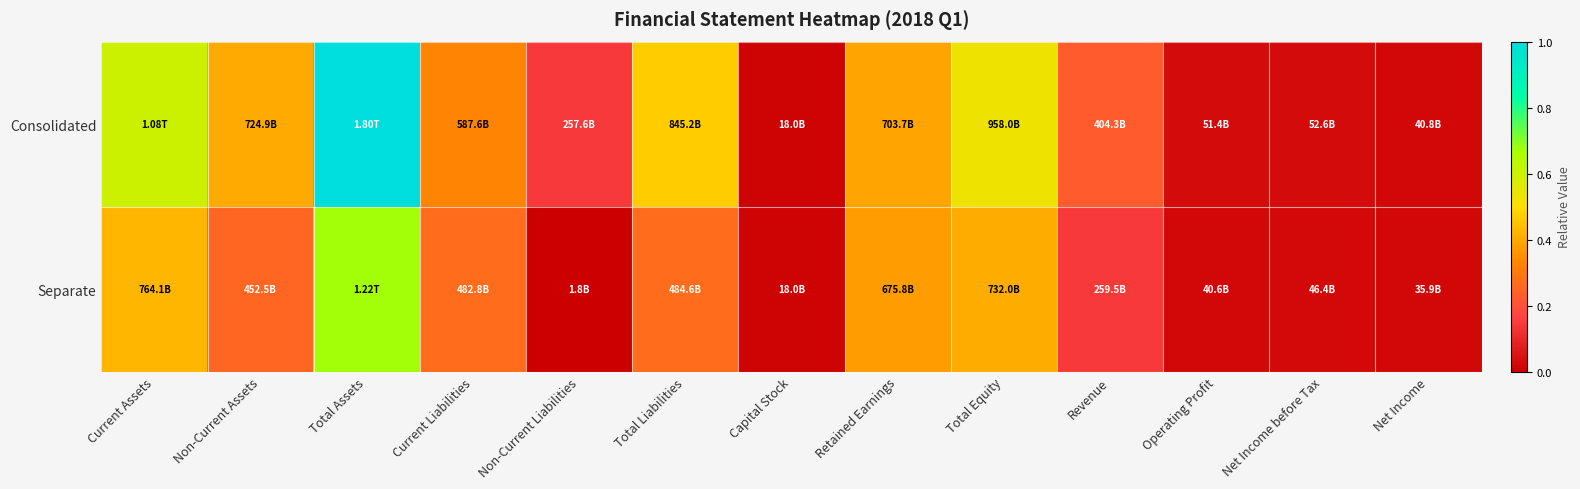

Reading right to left, list all the values displayed in this chart.

Consolidated: Net Income=0.0	Net Income before Tax=0.0	Operating Profit=0.0	Revenue=0.2	Total Equity=0.5	Retained Earnings=0.4	Capital Stock=0.0	Total Liabilities=0.5	Non-Current Liabilities=0.1	Current Liabilities=0.3	Total Assets=1.0	Non-Current Assets=0.4	Current Assets=0.6
Separate: Net Income=0.0	Net Income before Tax=0.0	Operating Profit=0.0	Revenue=0.1	Total Equity=0.4	Retained Earnings=0.4	Capital Stock=0.0	Total Liabilities=0.3	Non-Current Liabilities=0.0	Current Liabilities=0.3	Total Assets=0.7	Non-Current Assets=0.3	Current Assets=0.4